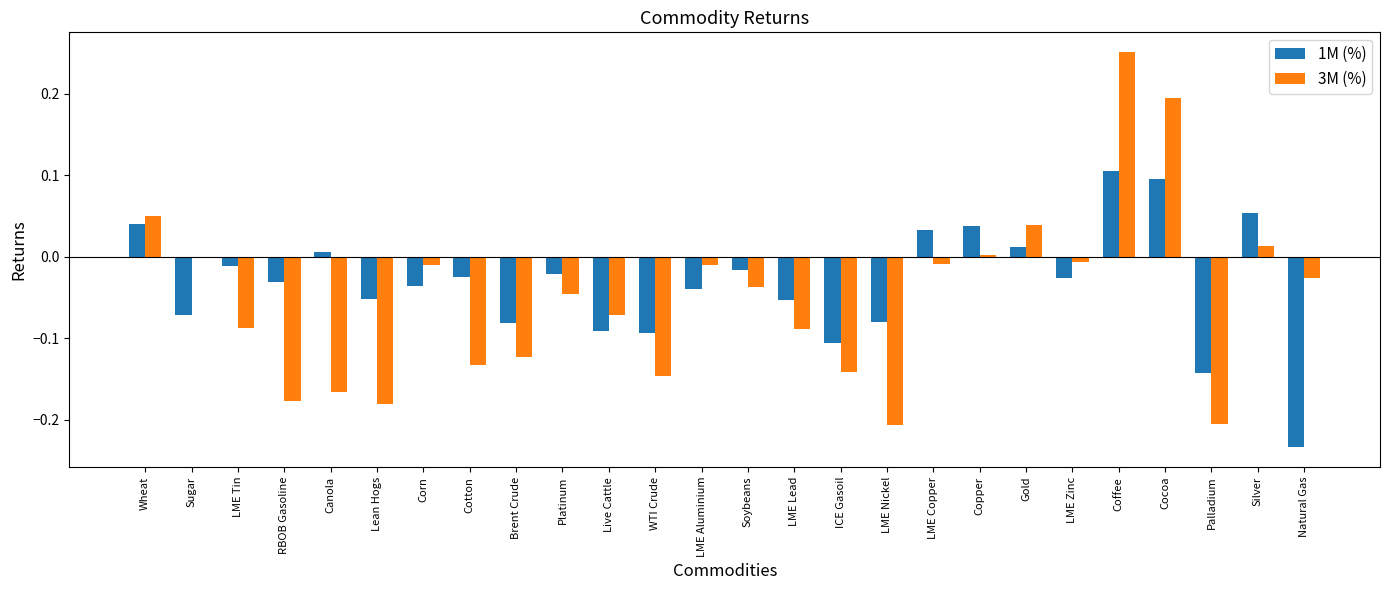

The 1M (%) series shows 0.1 at Cocoa. True or false?

True